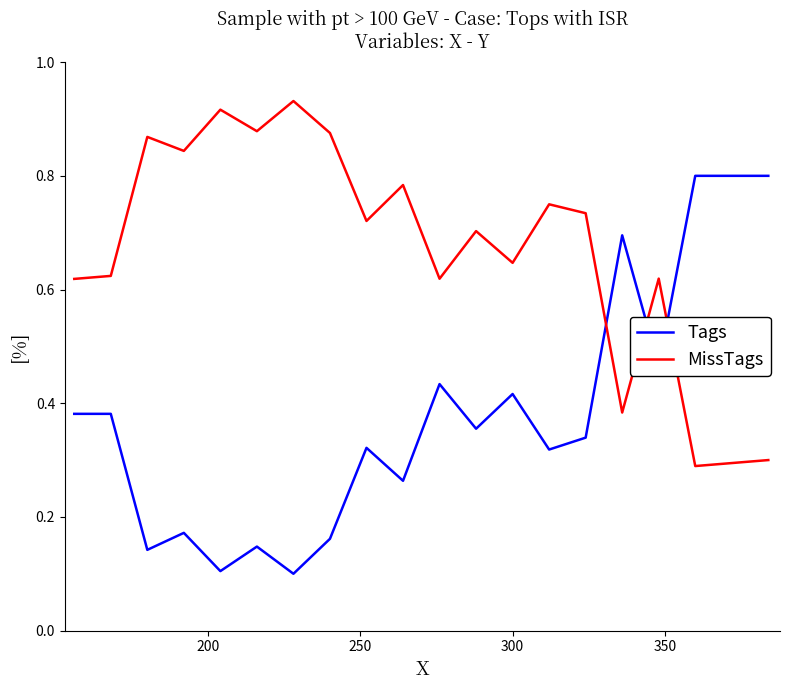

Rank the series by their average value, from lowest to highest.

Tags, MissTags